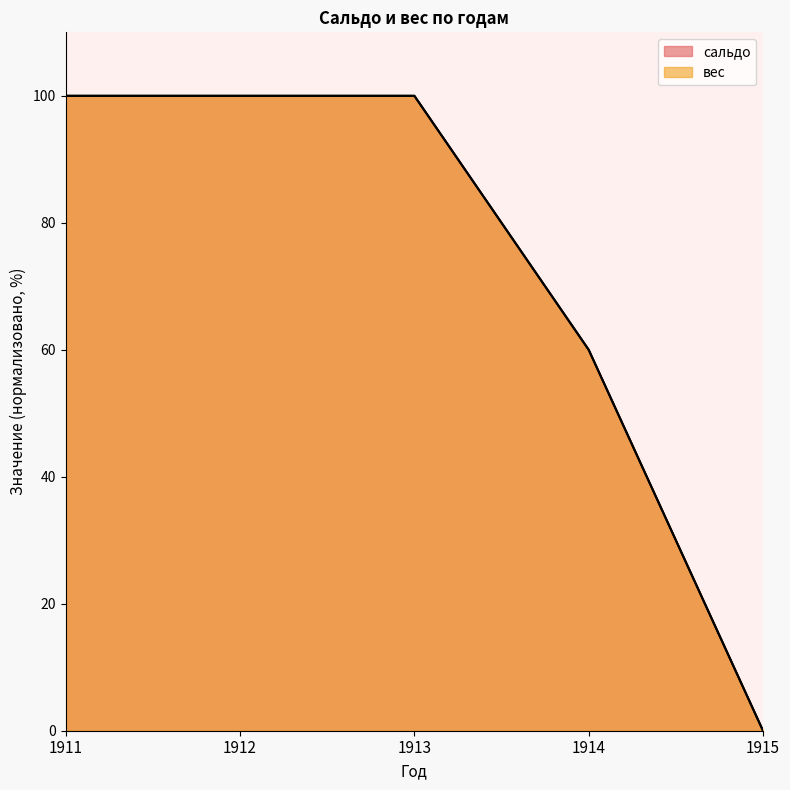

Is it true that сальдо equals 32 at 1914?

False